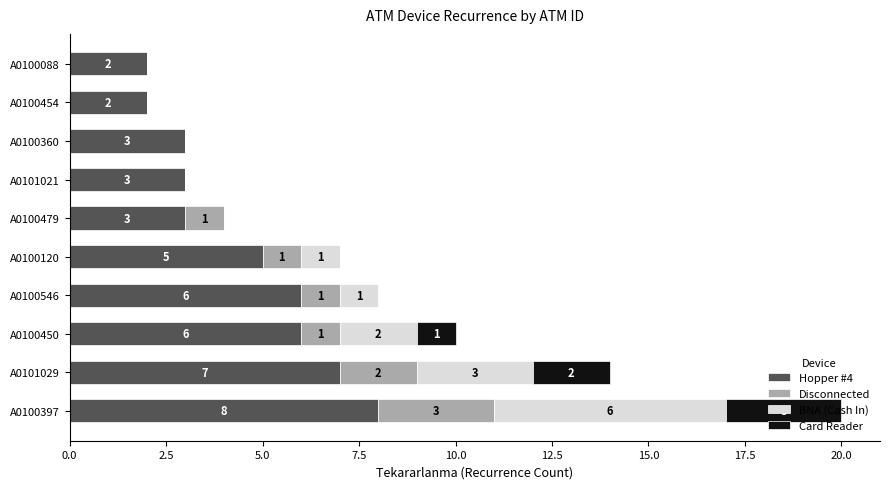

How many Hopper #4 values are between 3 and 6?

6